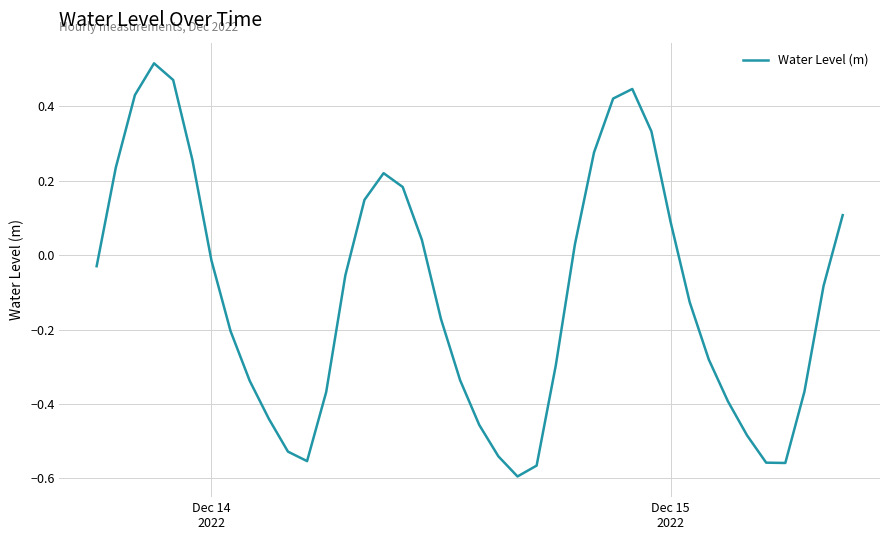

What is the difference between the maximum and minimum values?

1.1